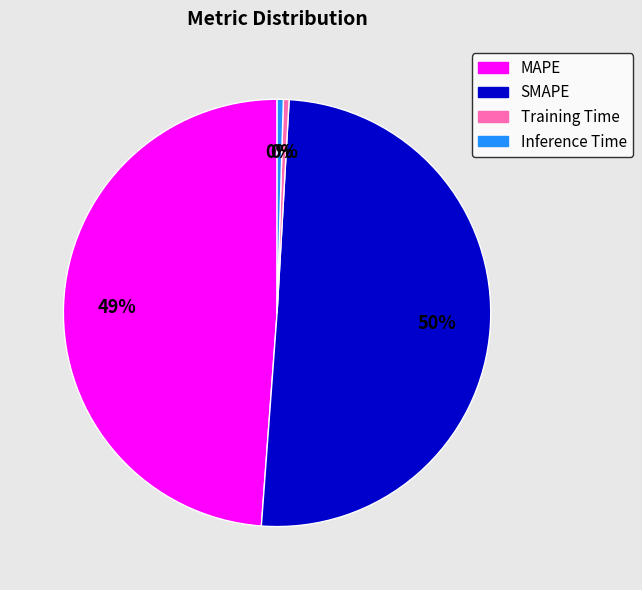

Which slice represents more than half of the pie?

SMAPE